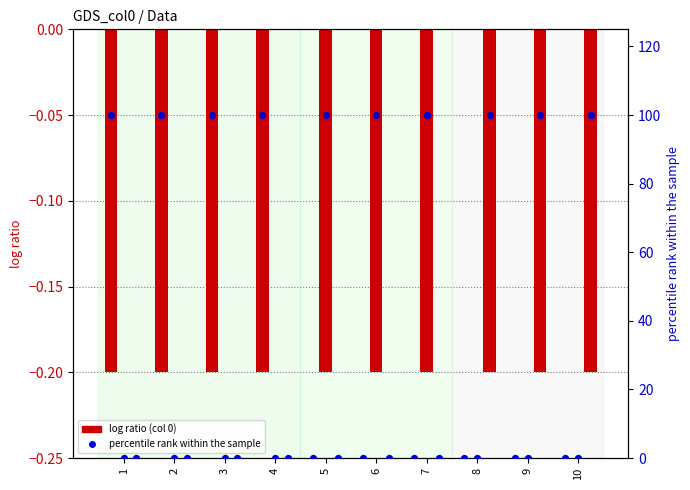

Which series has the widest spread of Y values?

pct_col_0